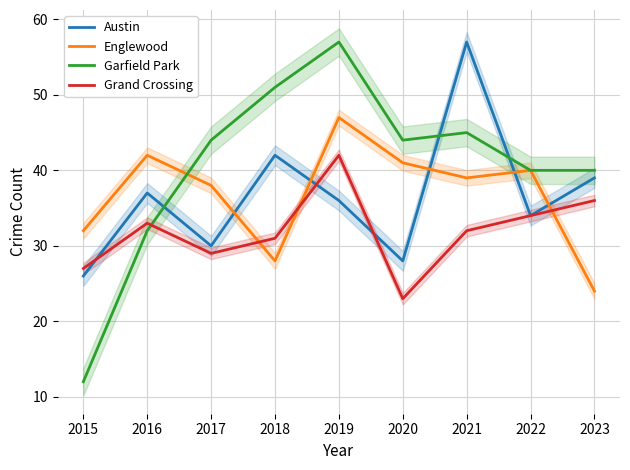

What is the difference between the highest and lowest values at 2016?

10